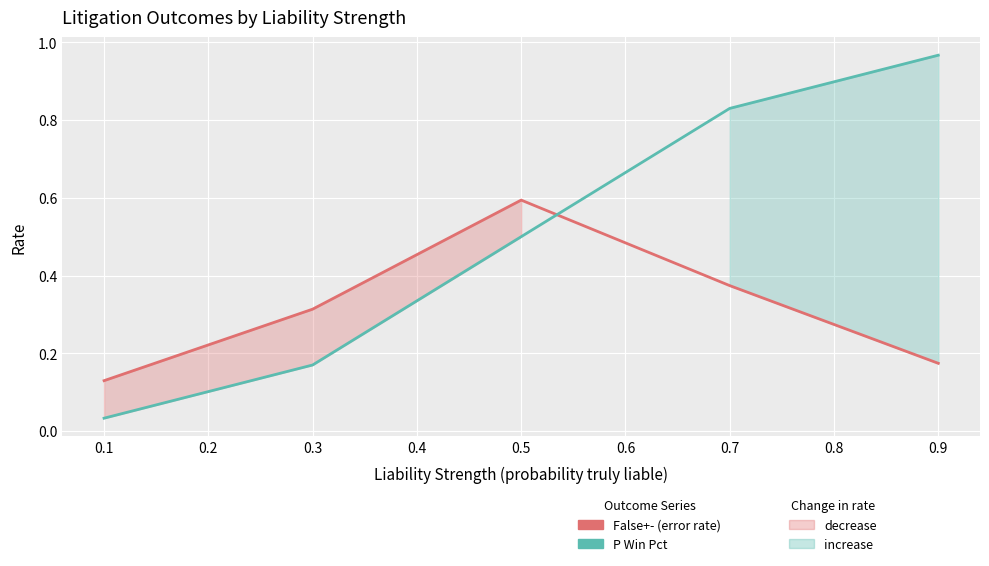

How many lines are shown in the chart?

2